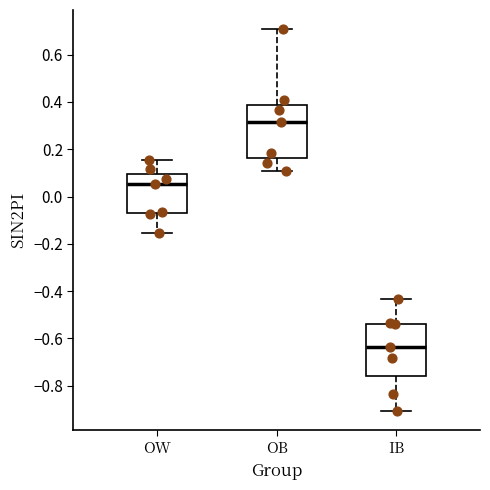

Which box's median line is the highest?

OB